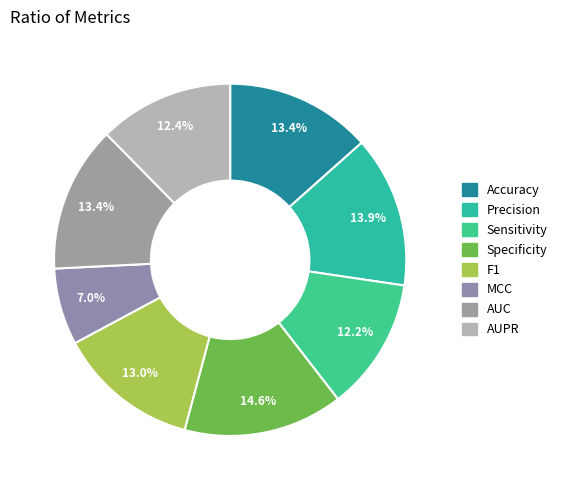

True or false: AUC accounts for 13% of the total.

True